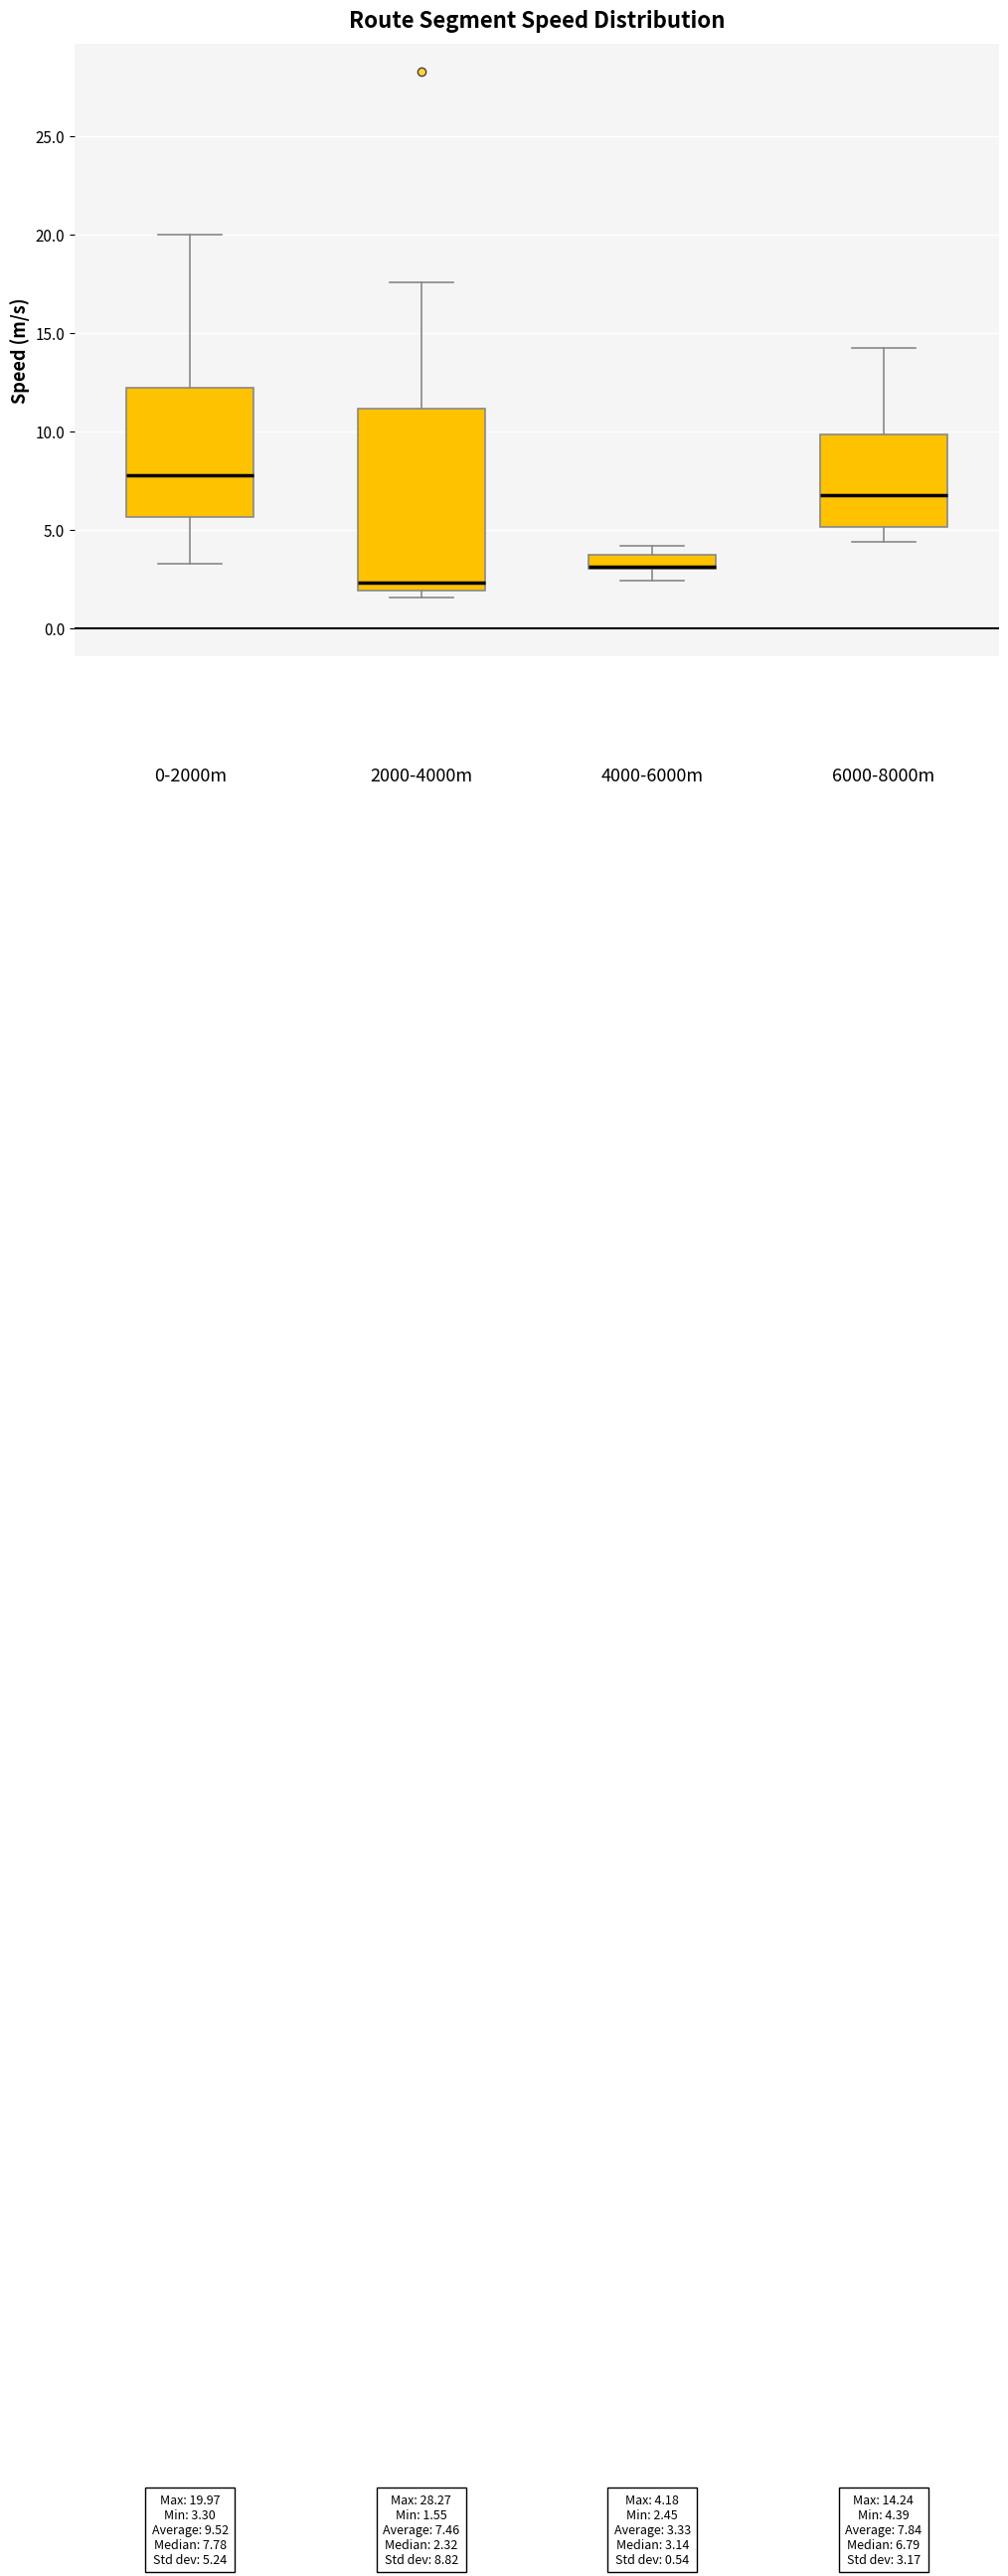

Which box is the tallest, from its lower edge to its upper edge?

2000-4000m